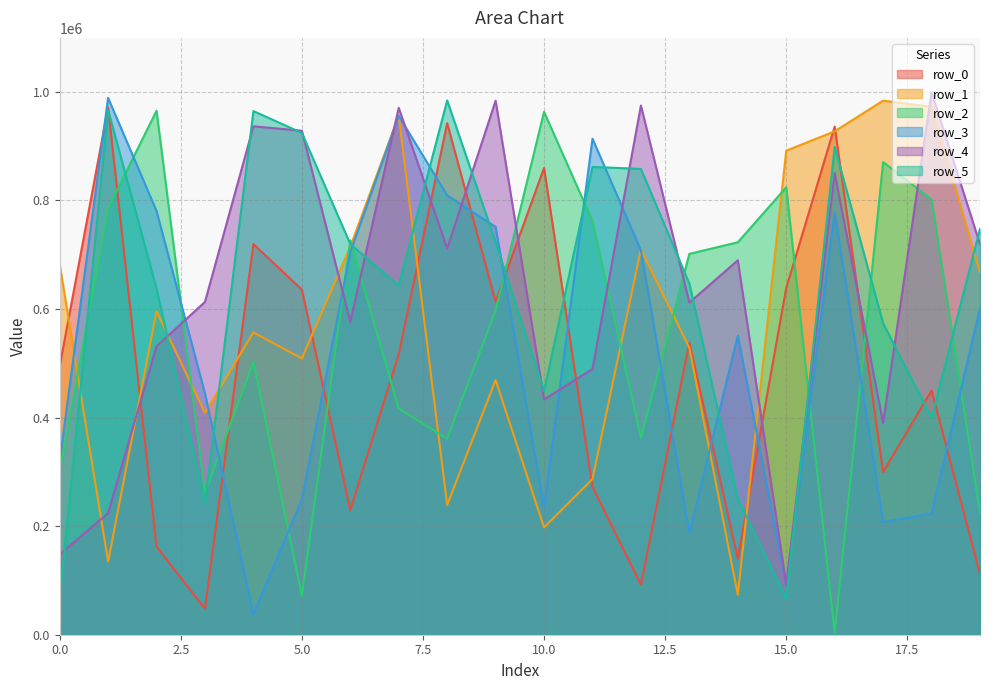

What is the total value across all series at 5.0?

3317825